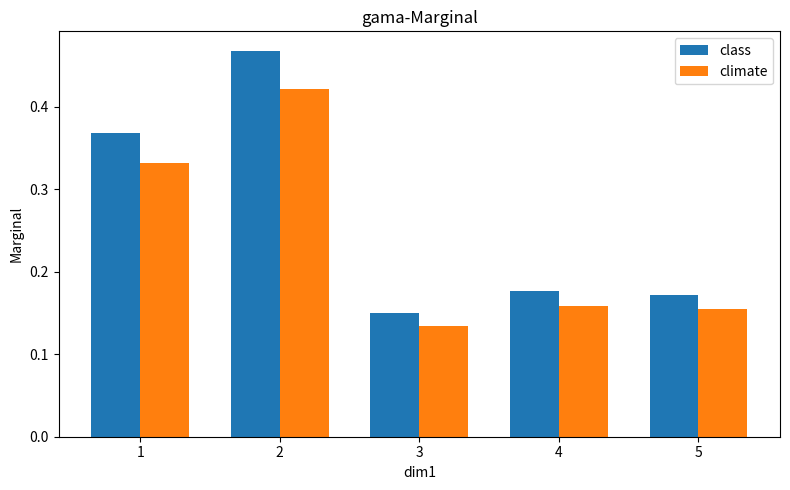

At 5, list the series in order from smallest to largest.

climate, class